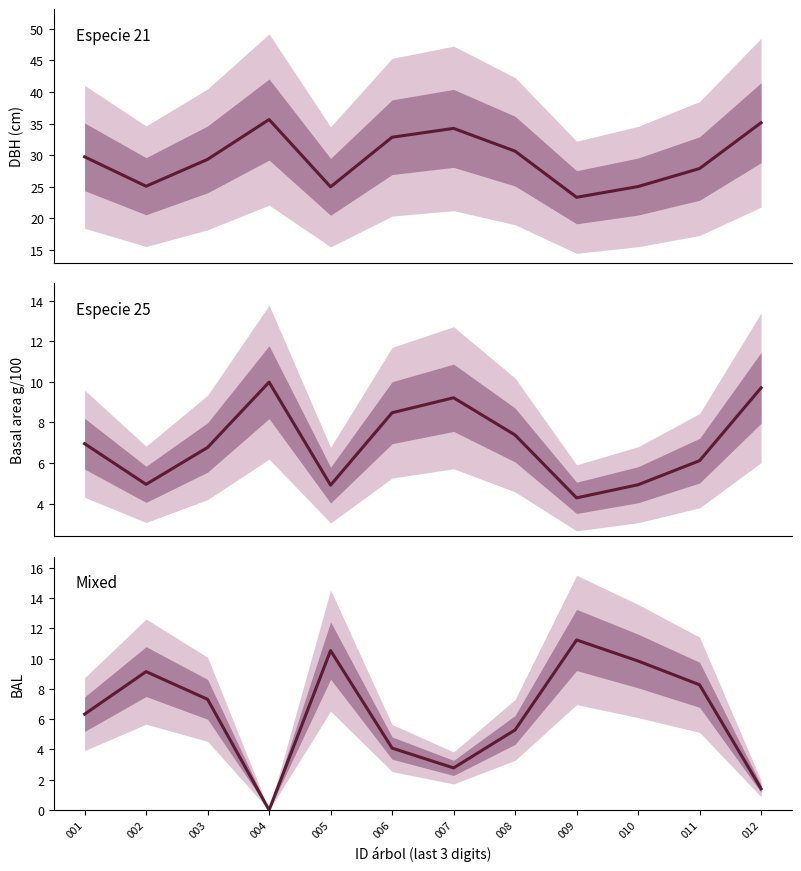

Rank the series at 005 from highest to lowest value.

dbh, bal, g